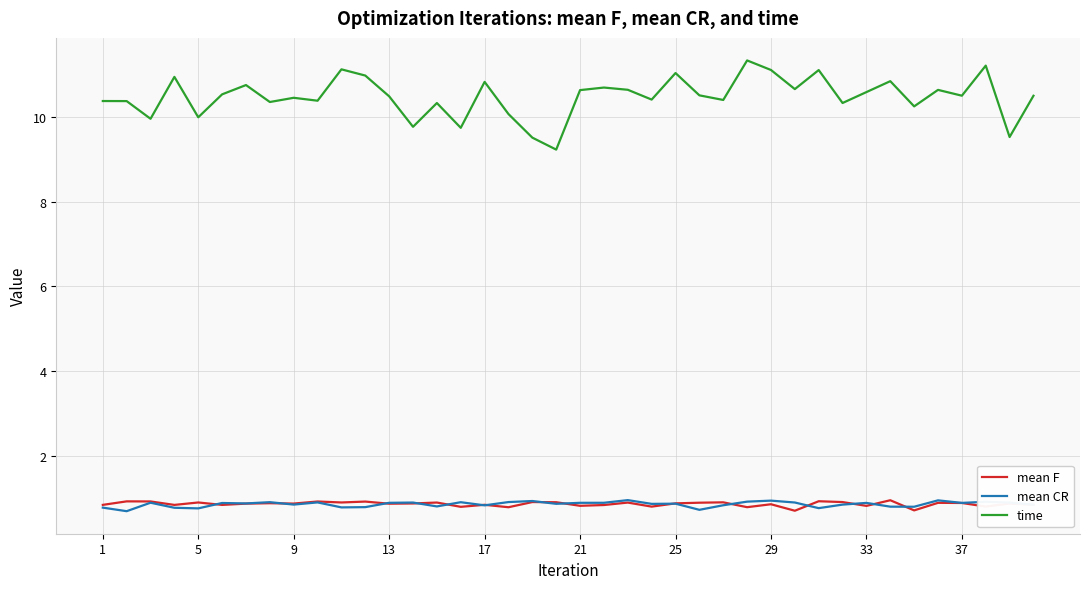

What is the maximum value for mean CR?

1.0